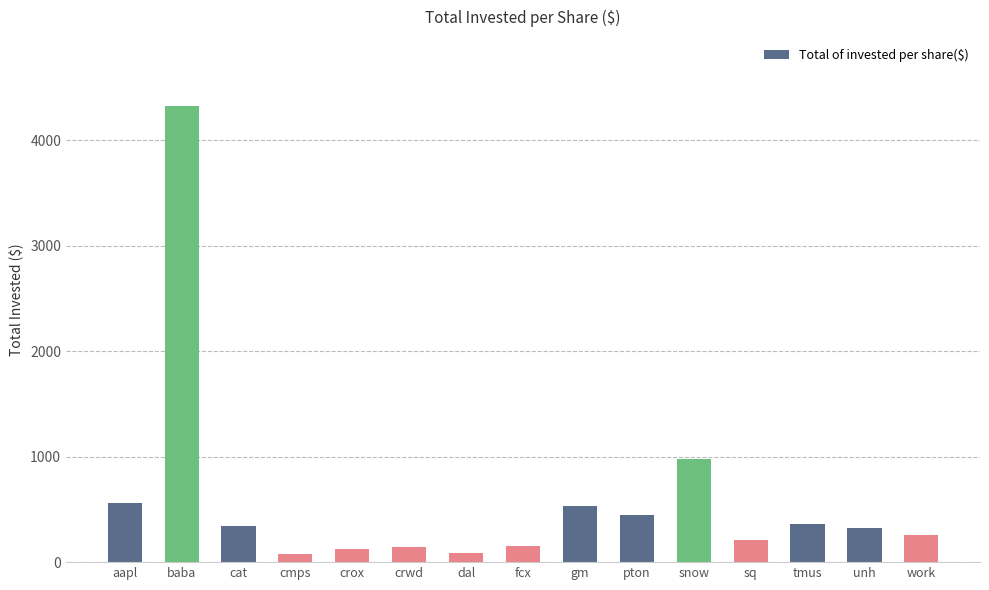

What is the average value?

594.6